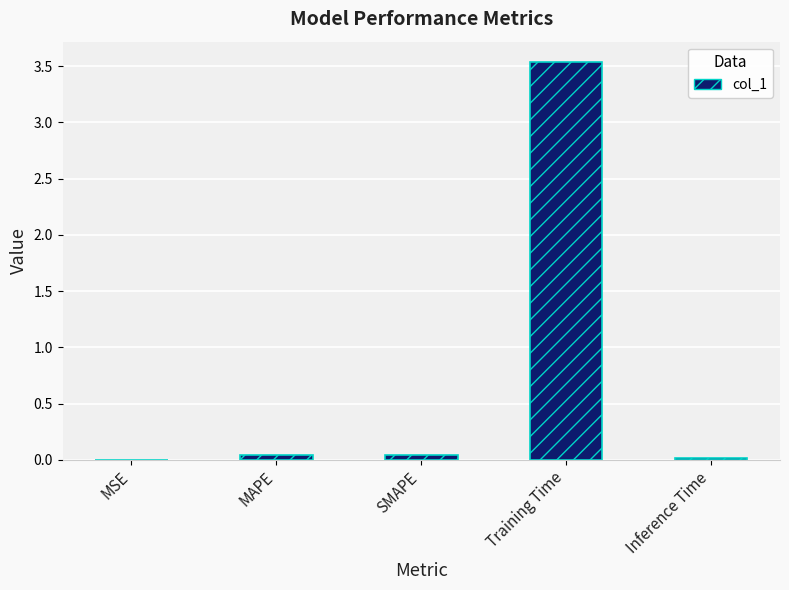

Which has a higher value, Training Time or MSE?

Training Time